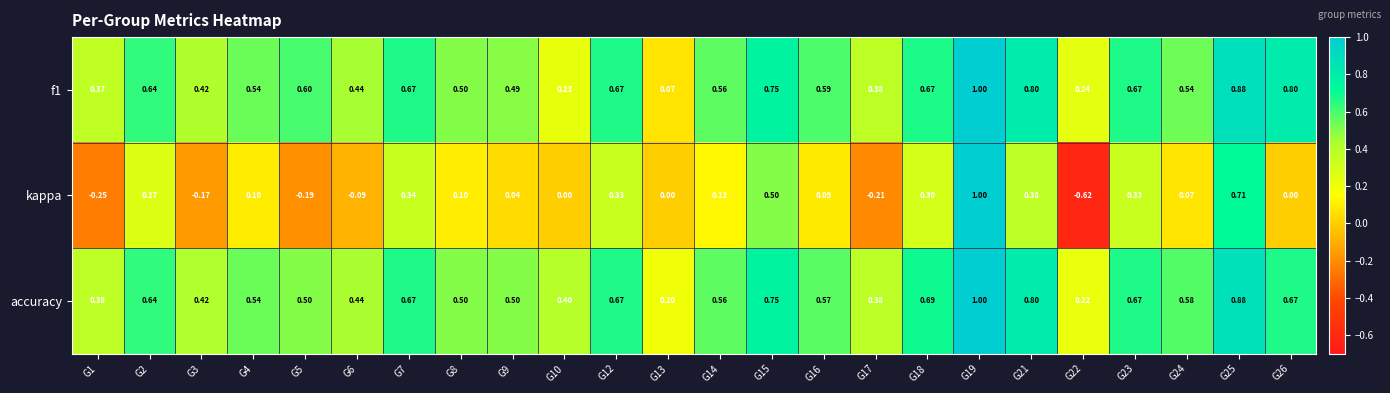

Which series has the largest total across all categories?

accuracy